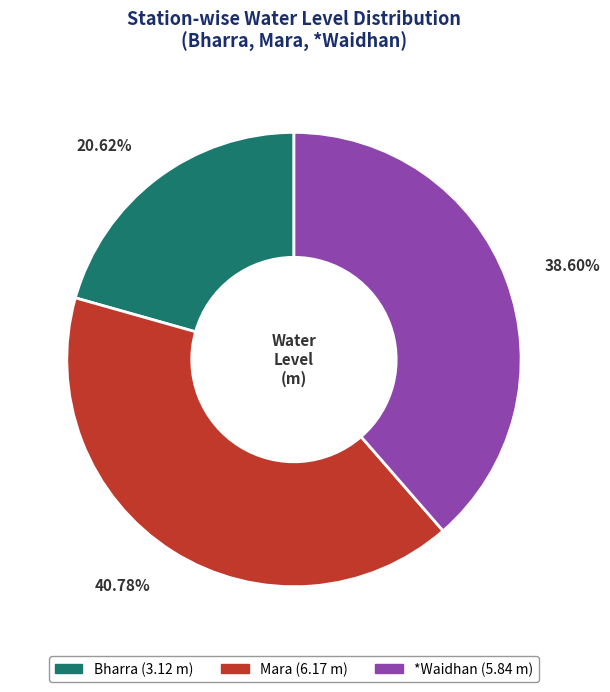

To the nearest percent, what percentage of the pie is Bharra?

21%